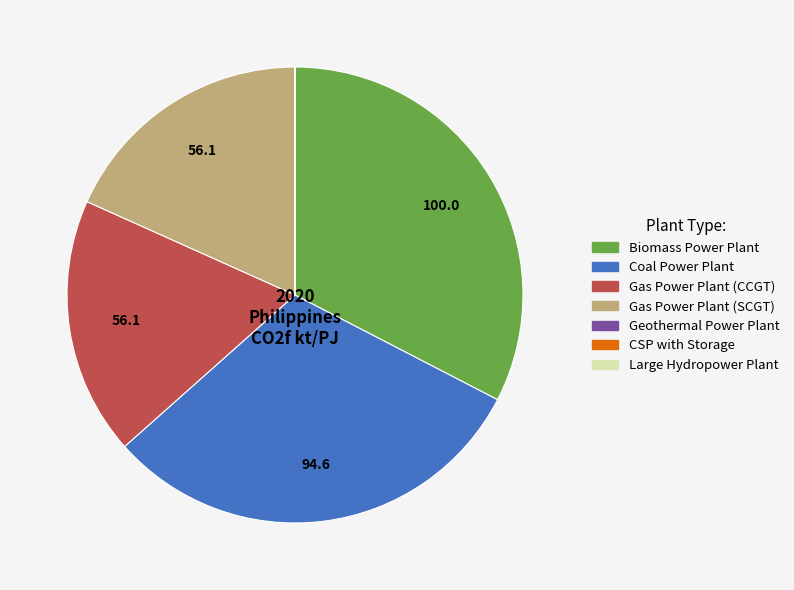

Does any single category account for the majority?

No